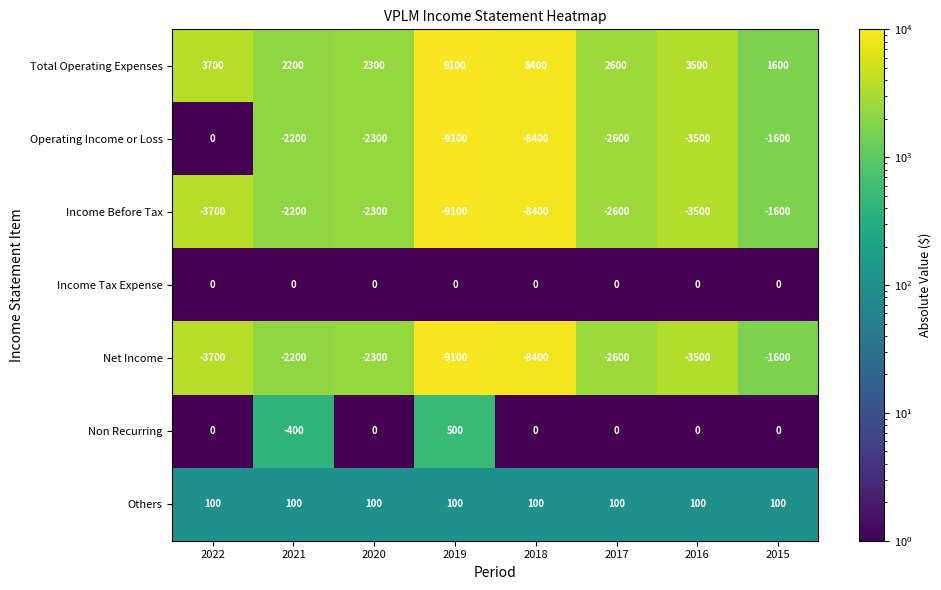

What is the difference between the second highest and minimum values in the Net Income series?

6900